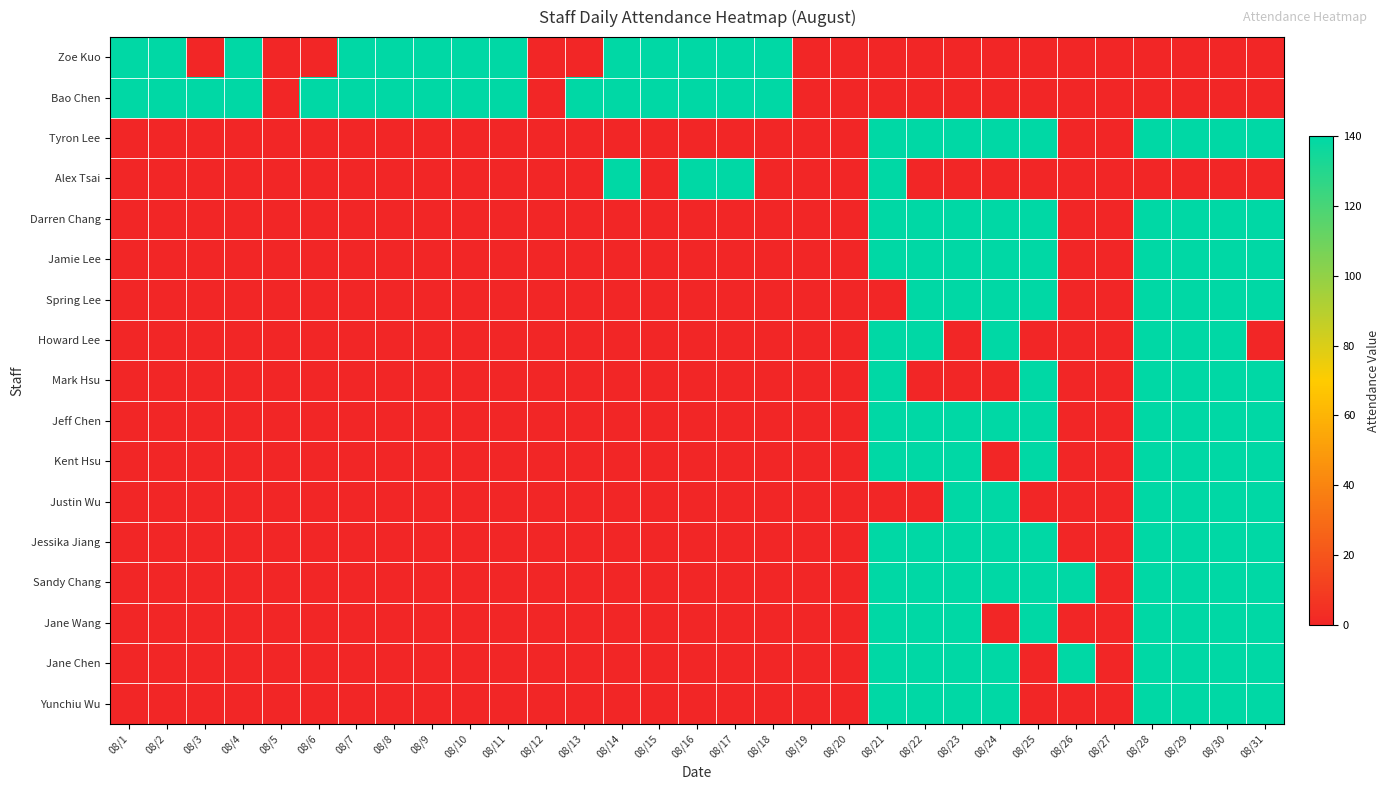

Rank the series by their maximum value, from lowest to highest.

Zoe Kuo, Bao Chen, Tyron Lee, Alex Tsai, Darren Chang, Jamie Lee, Spring Lee, Howard Lee, Mark Hsu, Jeff Chen, Kent Hsu, Justin Wu, Jessika Jiang, Sandy Chang, Jane Wang, Jane Chen, Yunchiu Wu